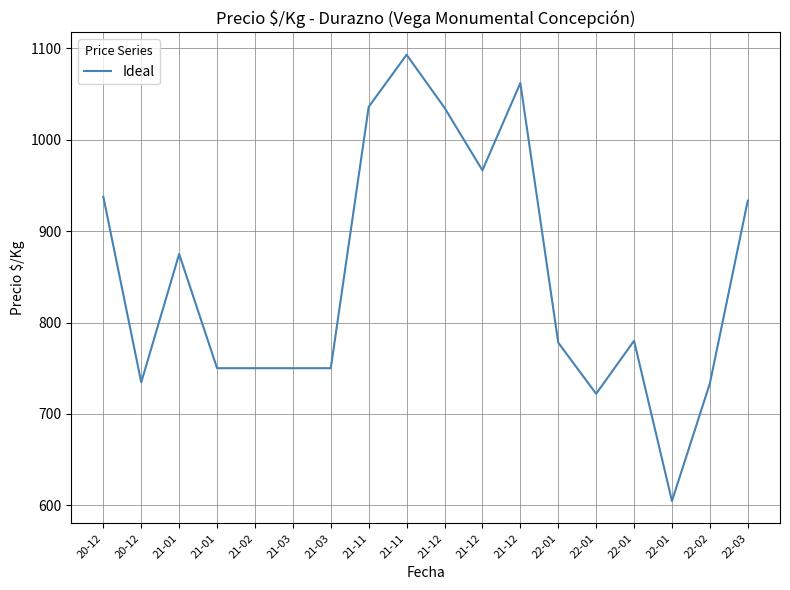

How many interior local valleys (lower than both neighbors) does the data have?

4